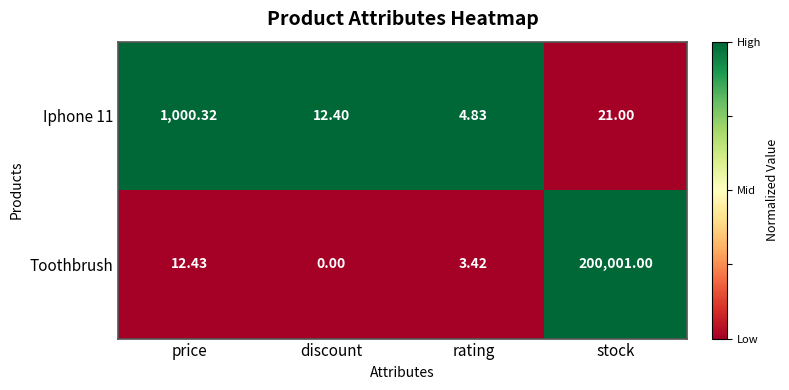

At which label does Toothbrush reach its minimum?

discount